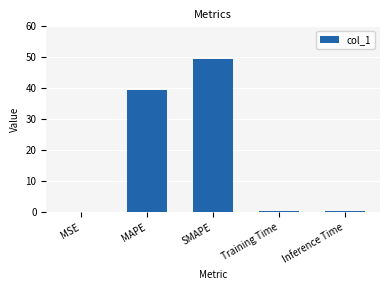

Where is the data nearest to the value 24?

MAPE